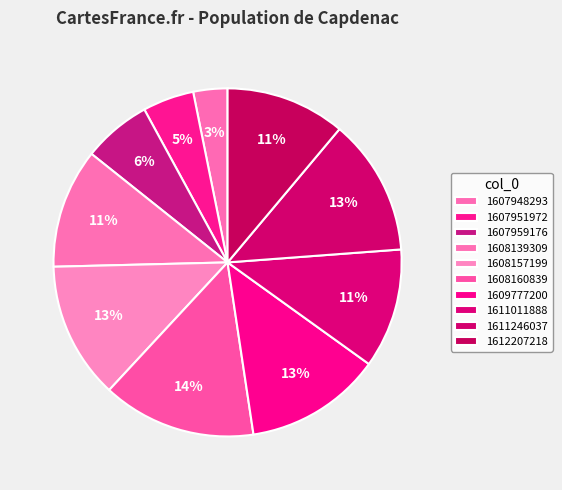

To the nearest percent, what percentage of the pie is 1608139309?

11%